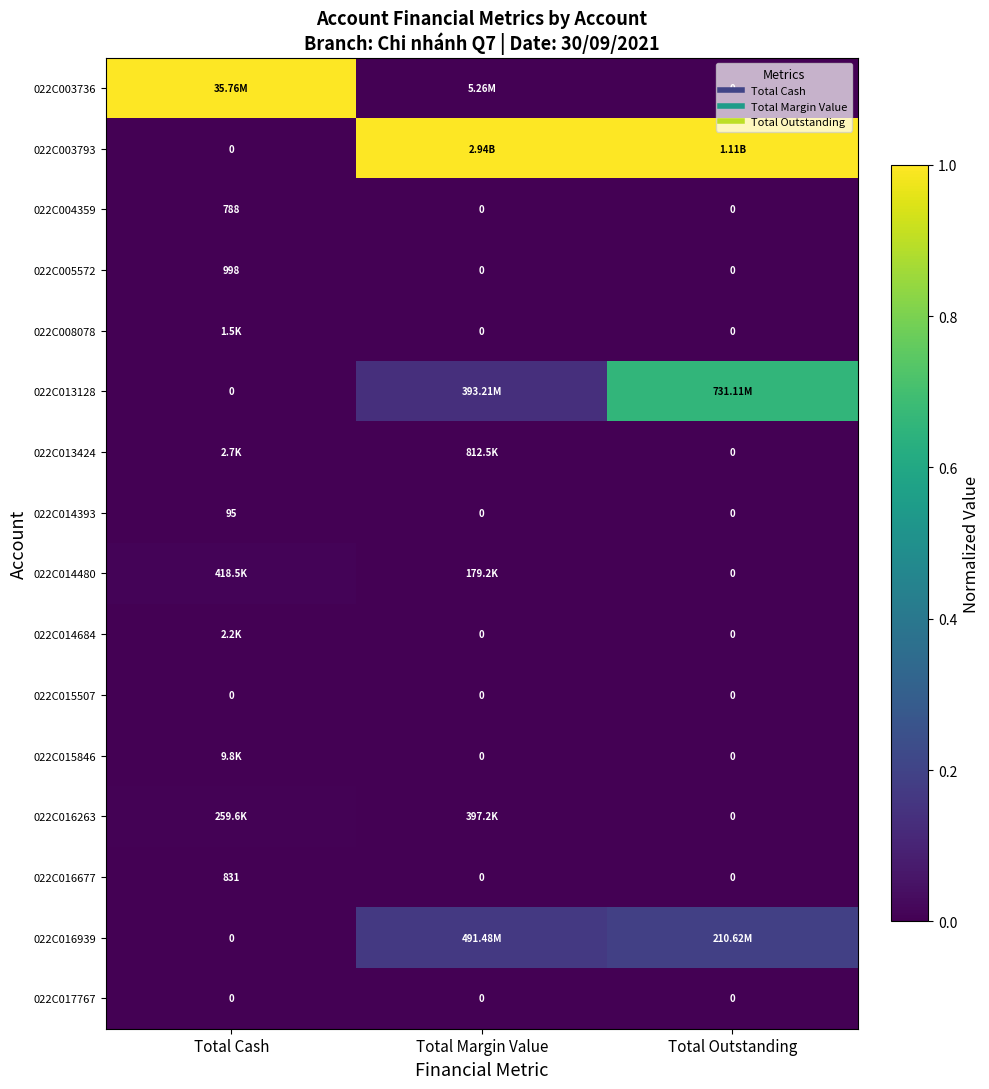

What is the difference between the highest and lowest values at Total Outstanding?

1.0